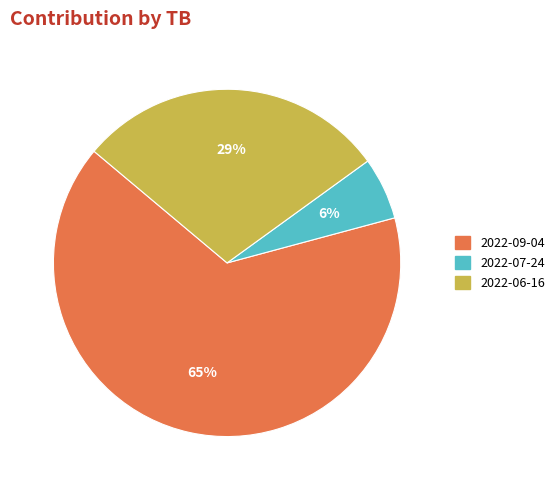

To the nearest percent, what is the combined percentage of 2022-07-24 and 2022-06-16?

35%